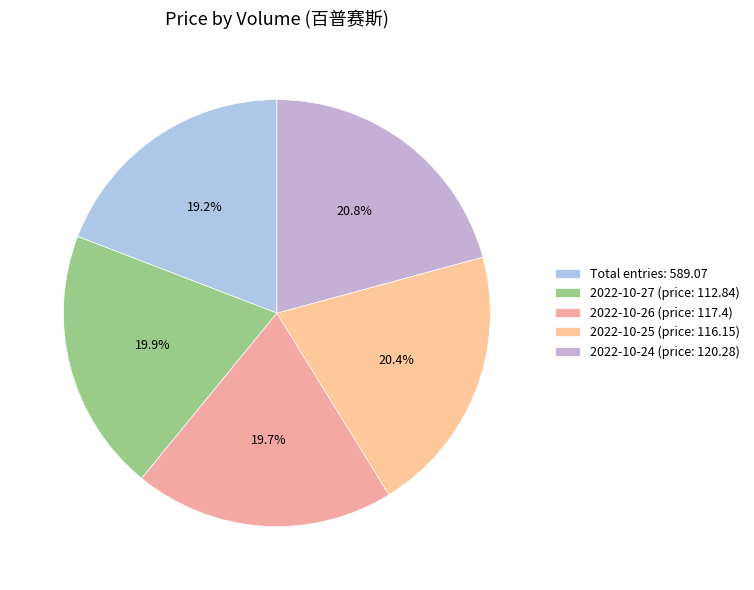

How many segments does this pie chart have?

5